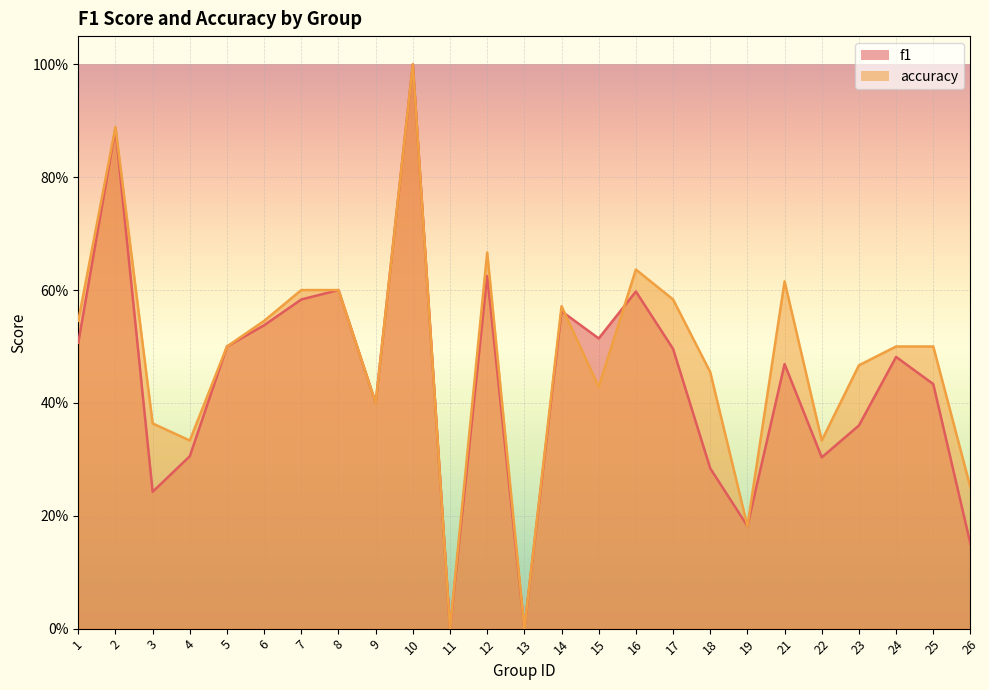

Which series has the largest total across all categories?

accuracy